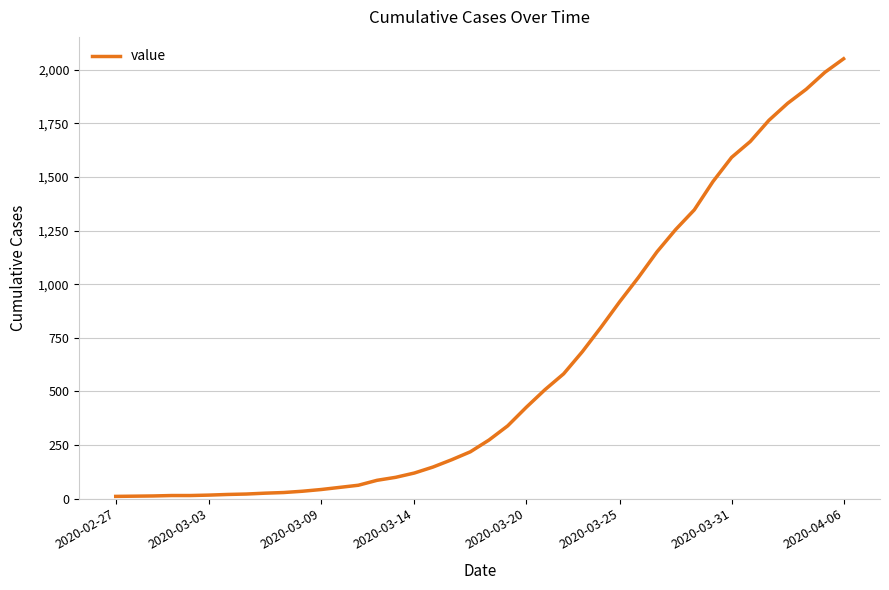

What is the greatest value displayed?

2052